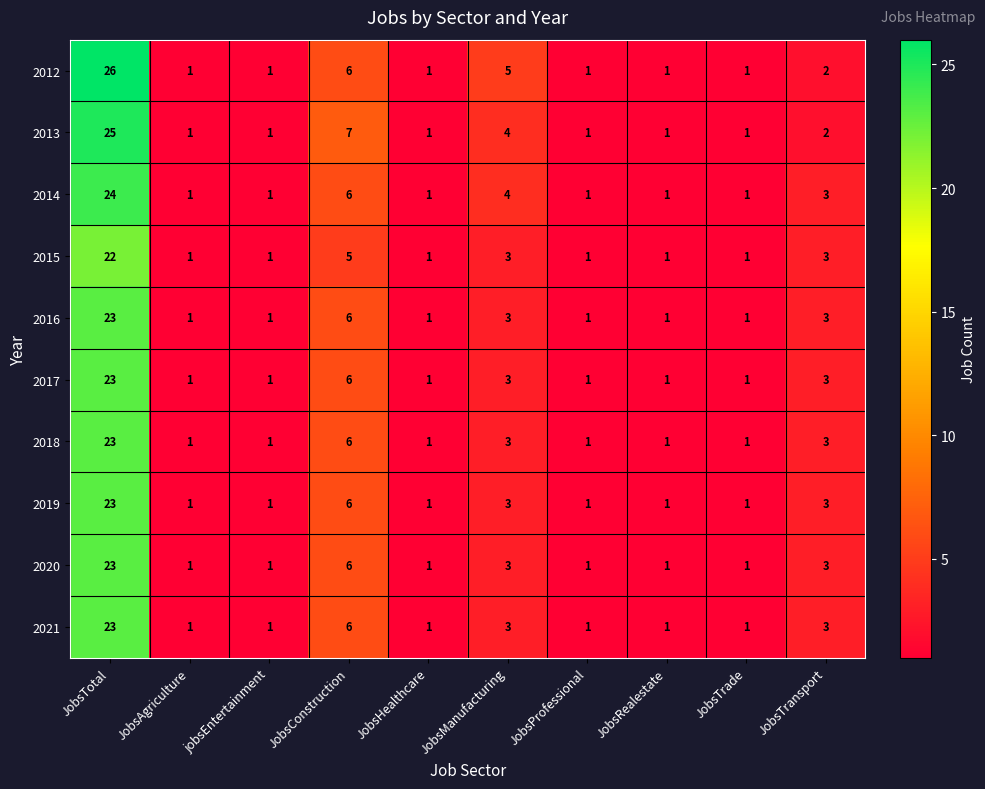

How many series are shown in this chart?

10